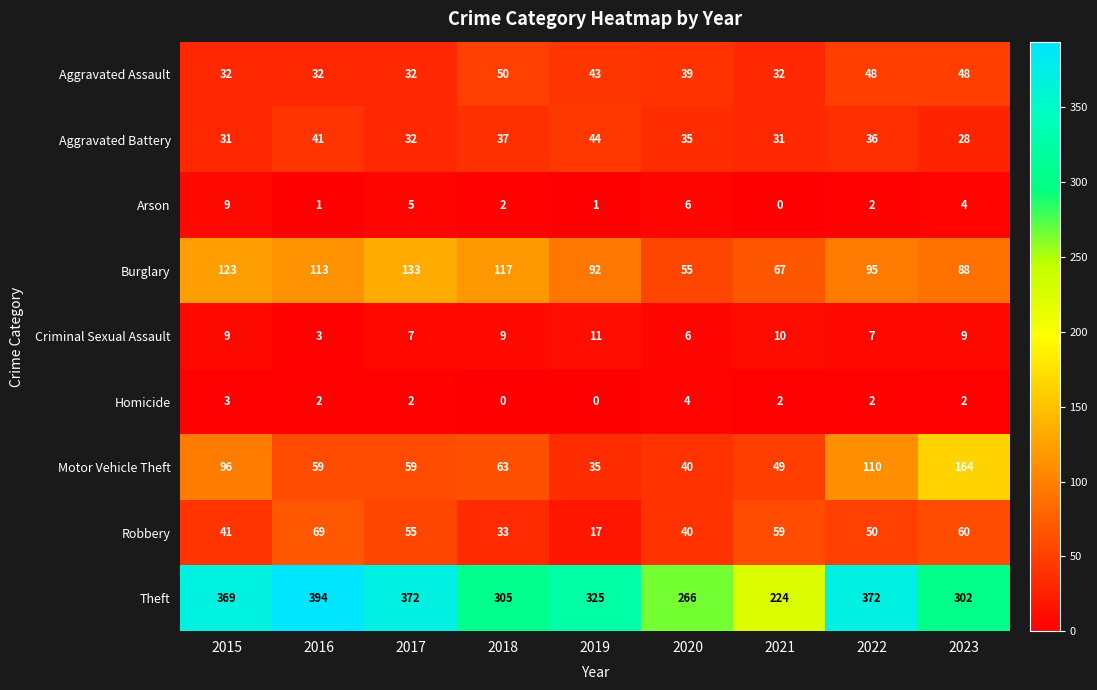

What is the maximum value shown in the chart?

394